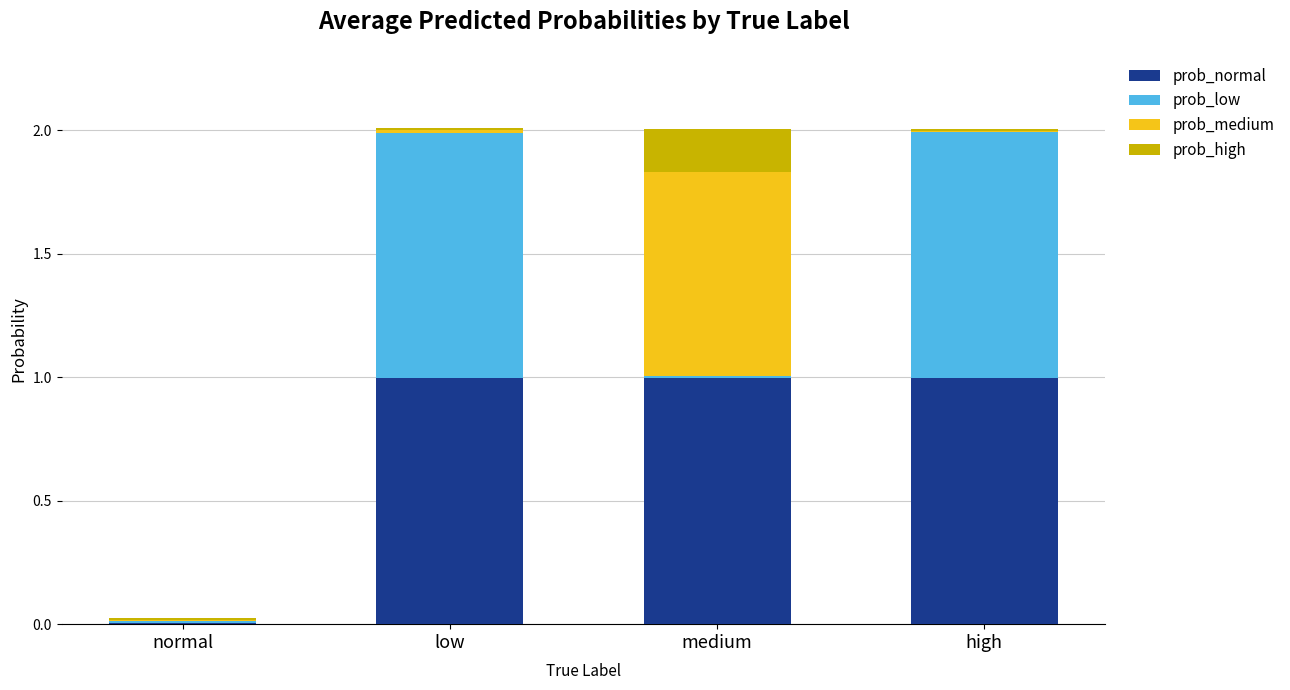

Count the number of data series in this chart.

4